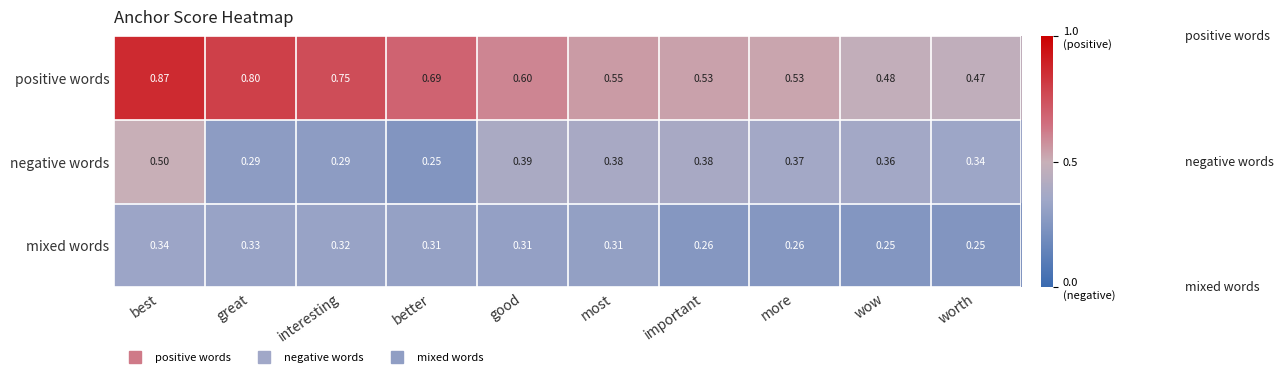

Which category has the lowest value in the positive words series?

worth